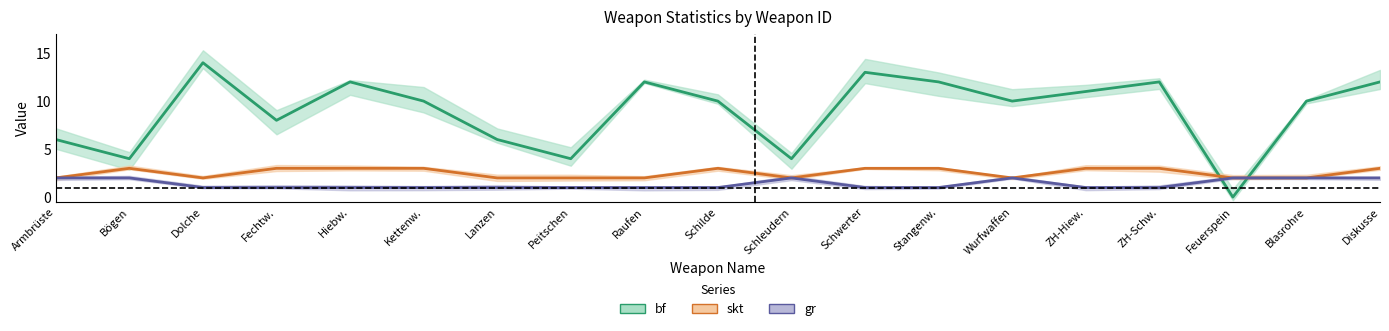

Which series has the largest range (max minus min)?

bf